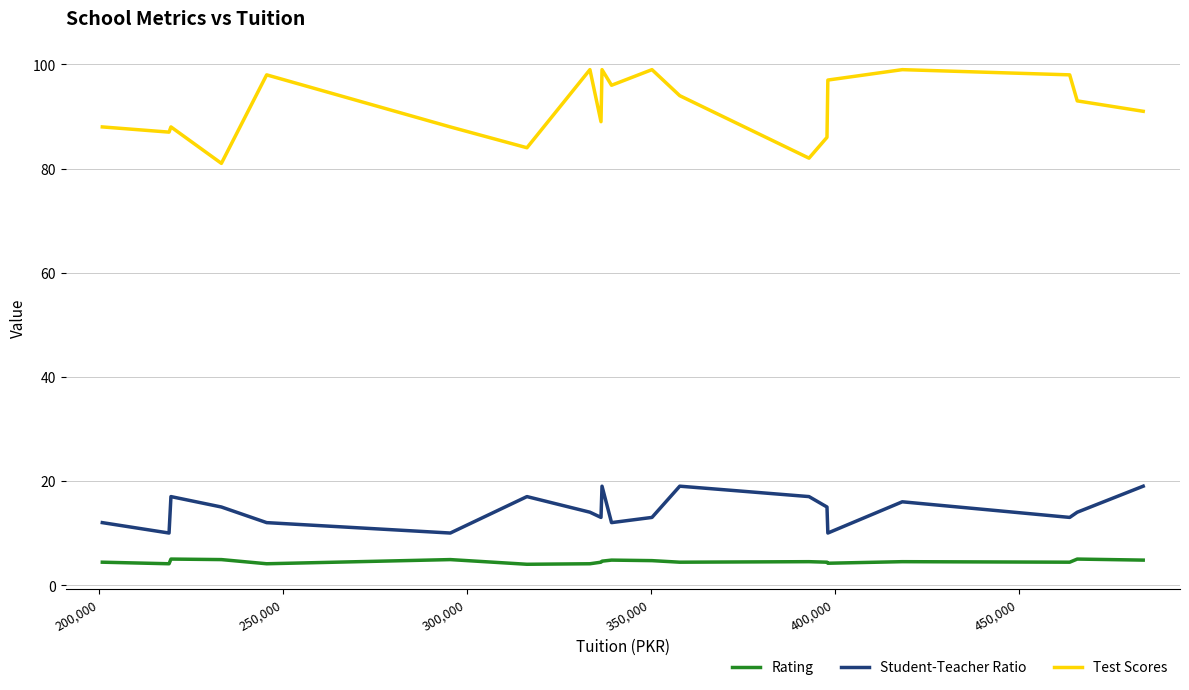

What is the difference between the maximum and minimum values in the Student-Teacher Ratio series?

9.0